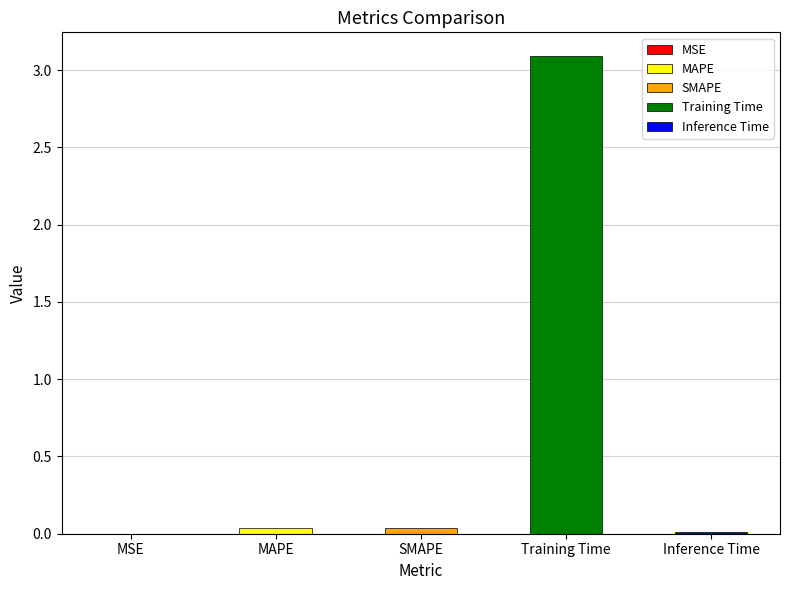

Rank the categories by value from lowest to highest.

MSE, Inference Time, MAPE, SMAPE, Training Time